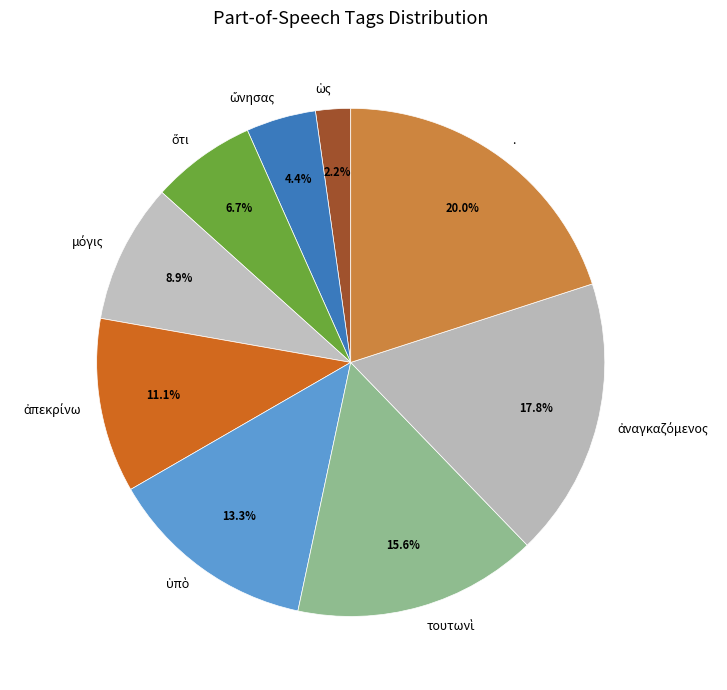

What is the largest slice in the pie chart?

.